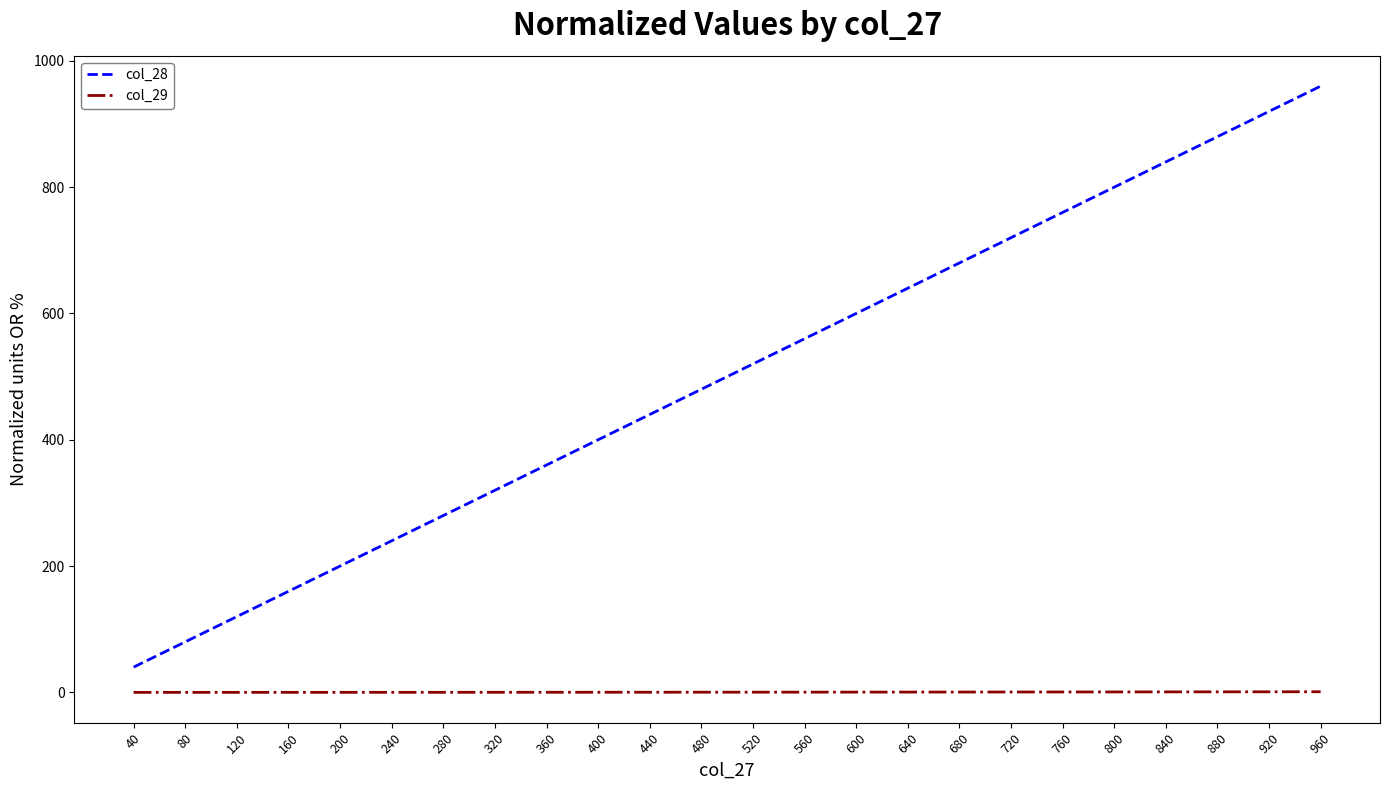

Is this an area chart (filled region under the line)?

No